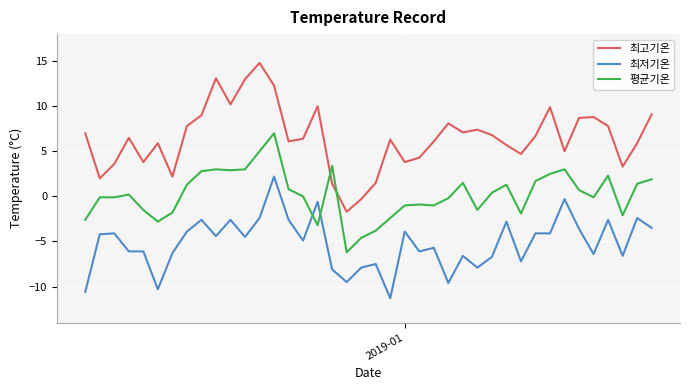

What is the maximum value for 최고기온?

14.8